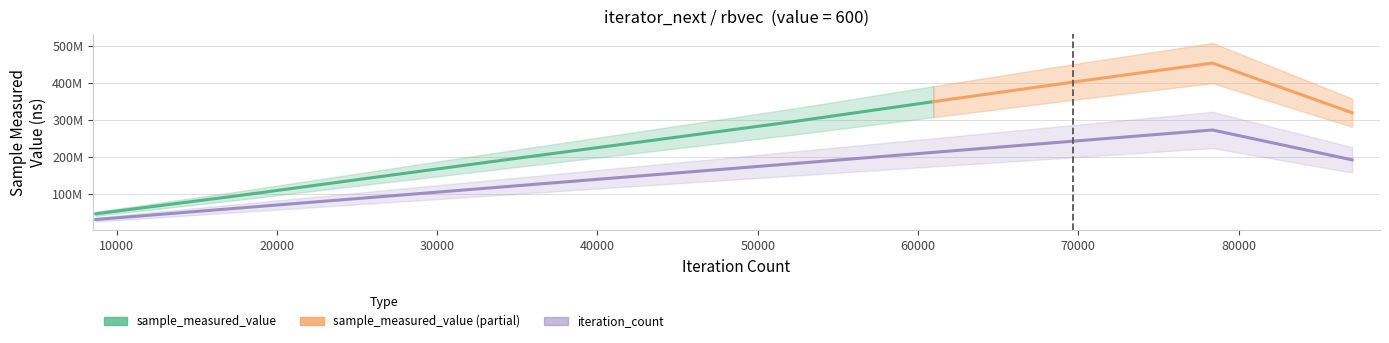

What is the value of the sample_measured_value point at the 7th from the left?

349912817